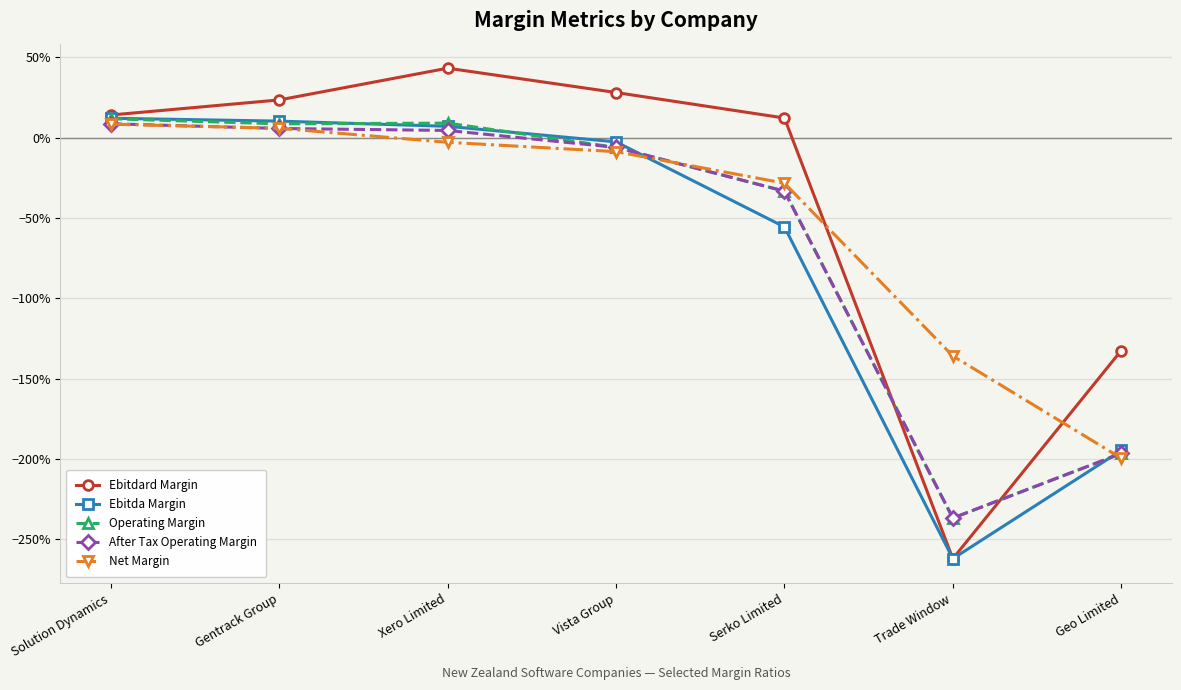

At Xero Limited, list the series in order from smallest to largest.

Net Margin, After Tax Operating Margin, Ebitda Margin, Operating Margin, Ebitdard Margin